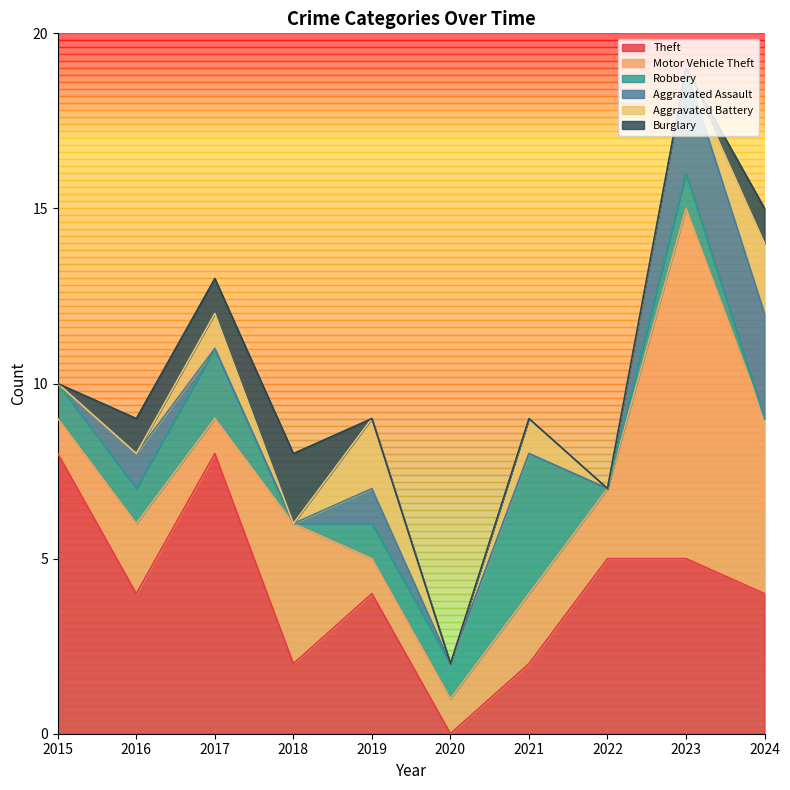

What is the average value of the Theft series?

4